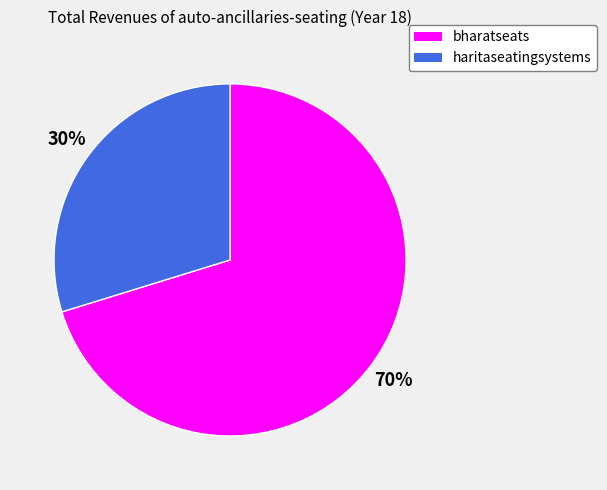

Combined, do haritaseatingsystems and bharatseats account for over 50%?

Yes